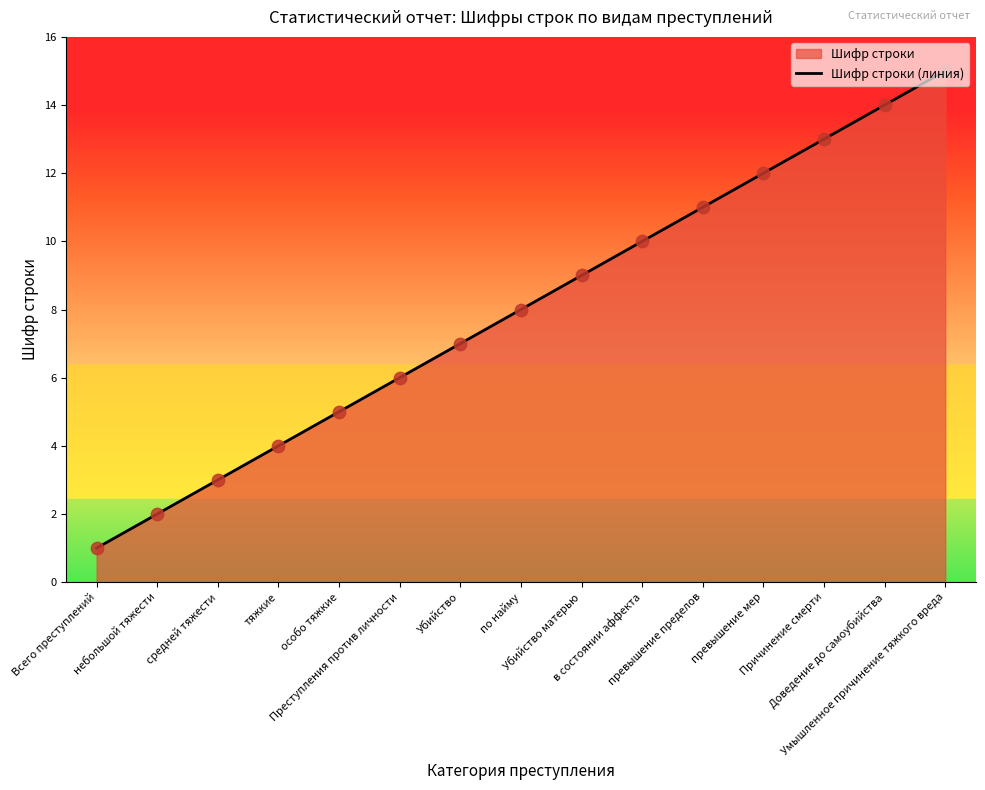

What is the ratio of the value at в состоянии аффекта to the value at тяжкие?

2.5